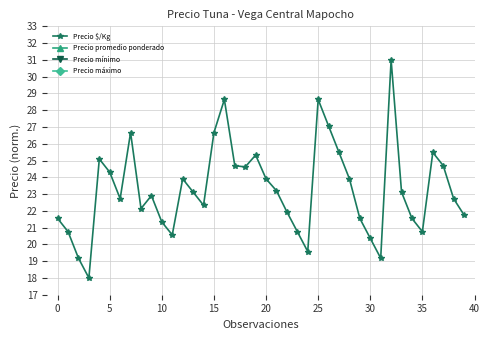

True or false: Precio $/Kg has more than 1 interior local peaks.

True